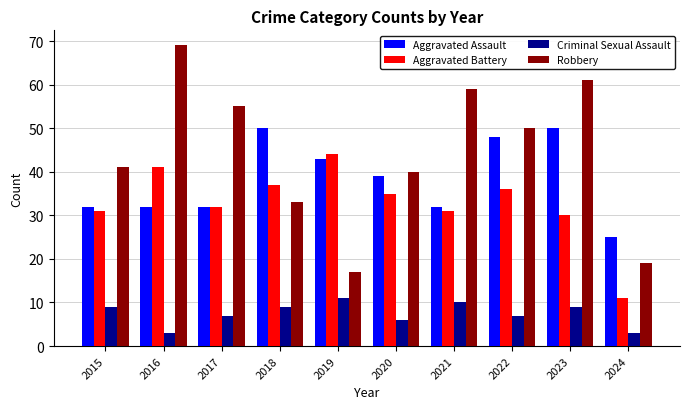

Are the bars horizontal?

No